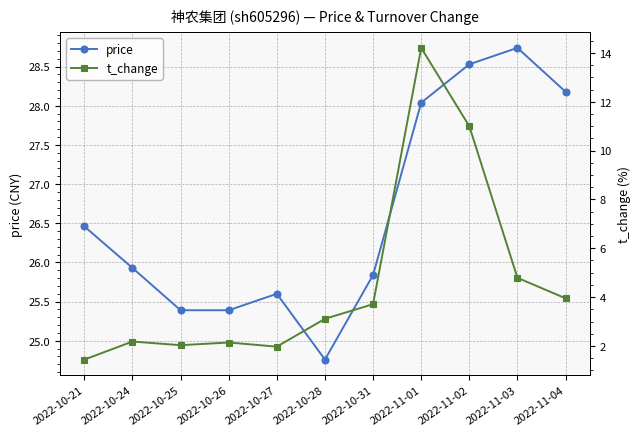

At which category does t_change reach its first local valley?

2022-10-25